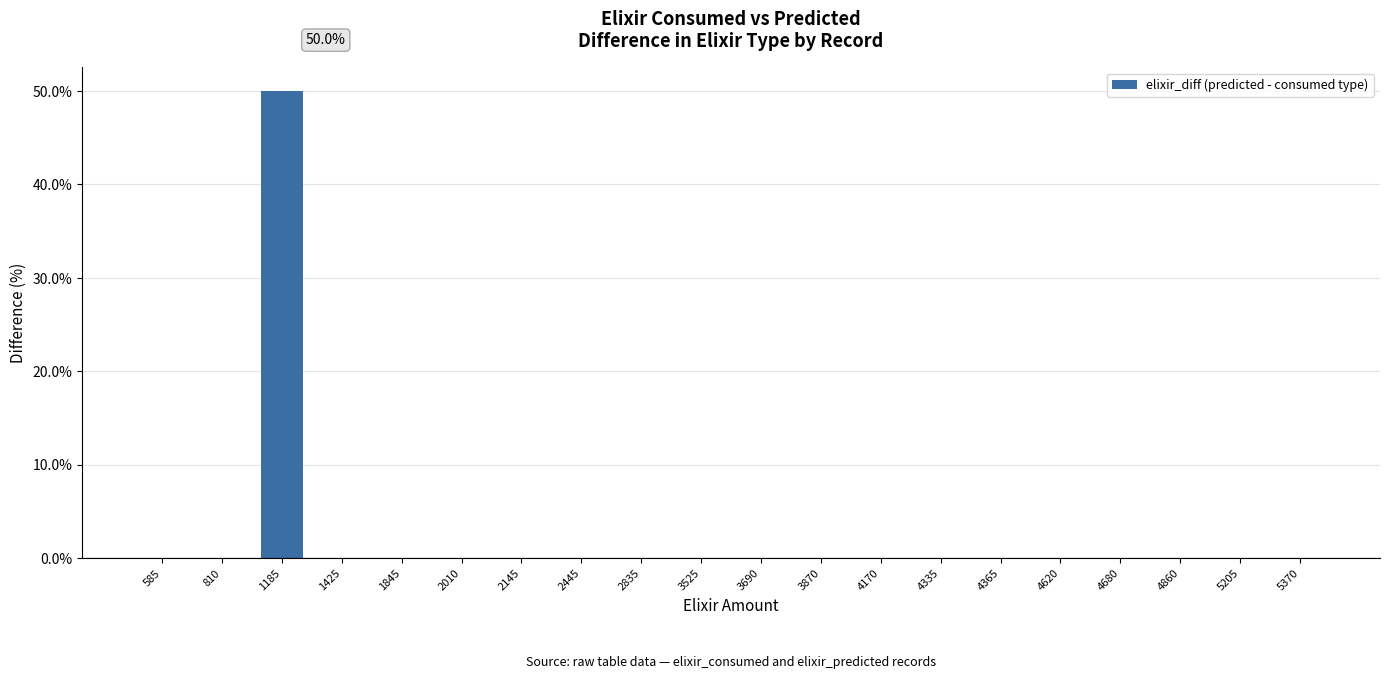

What is the maximum value shown in the chart?

50